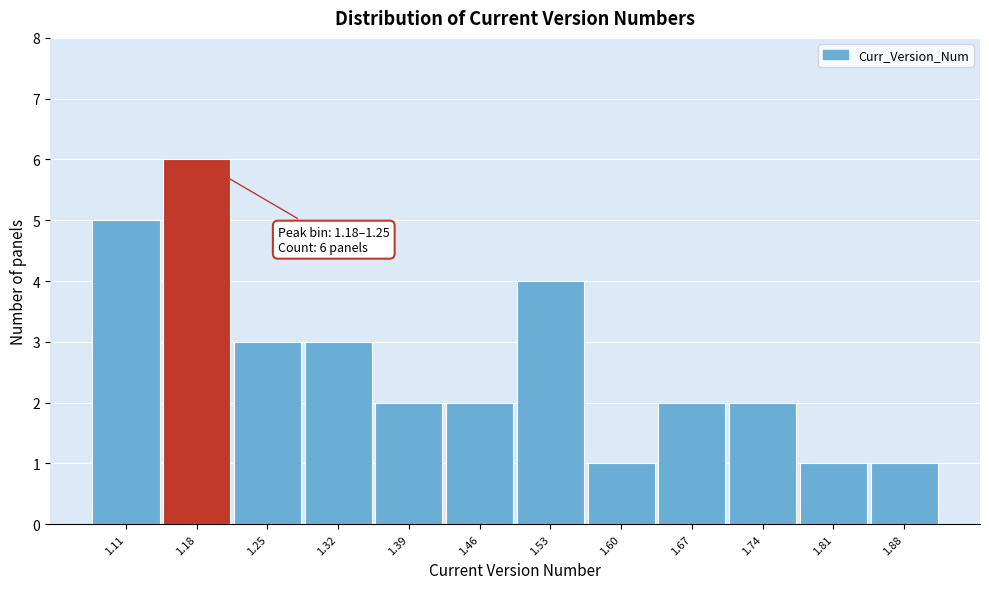

Reading left to right, transcribe all the data shown in this chart.

5	6	3	3	2	2	4	1	2	2	1	1